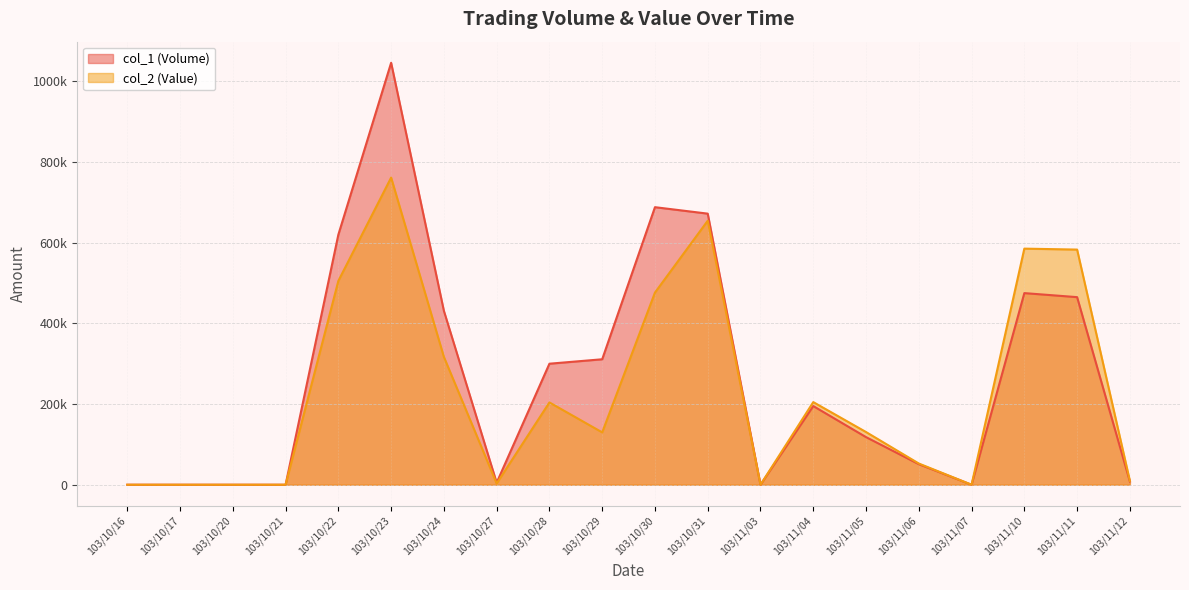

How many data points in col_1 (Volume) are less than 195000?

10